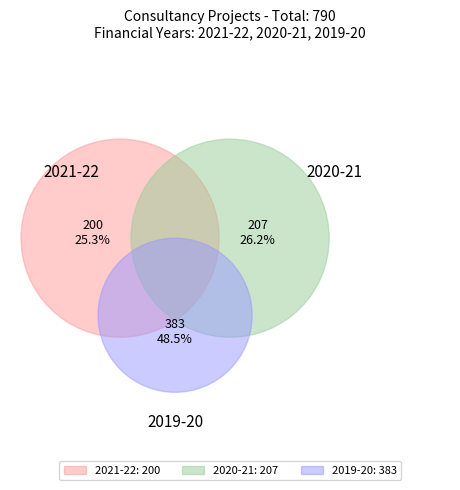

Count the number of slices in the pie.

3